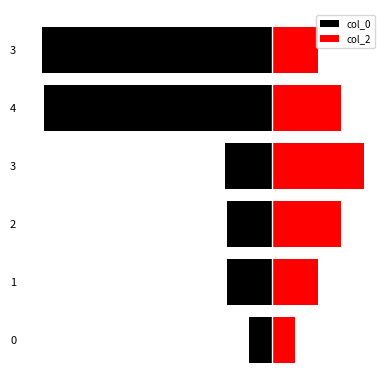

List the series in order of their overall mean, lowest first.

col_0, col_2